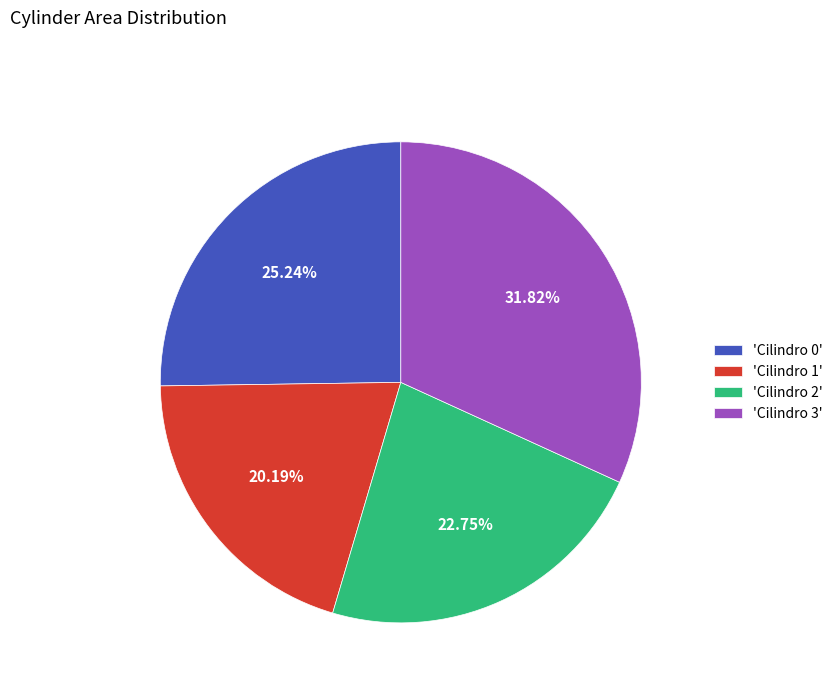

Rank the categories by value from lowest to highest.

'Cilindro 1', 'Cilindro 2', 'Cilindro 0', 'Cilindro 3'